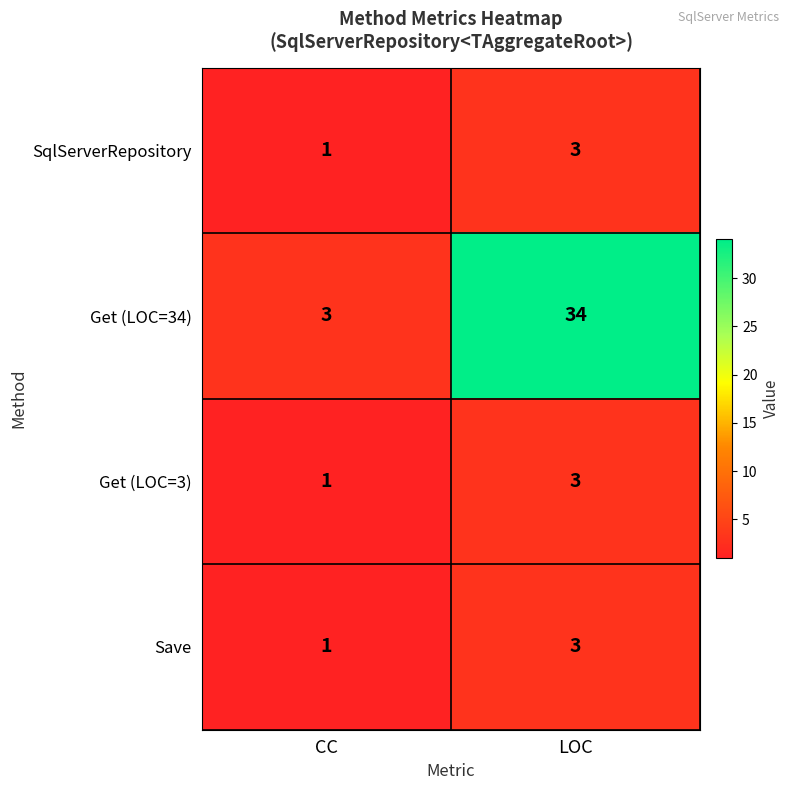

Which category has the highest value across all series?

LOC